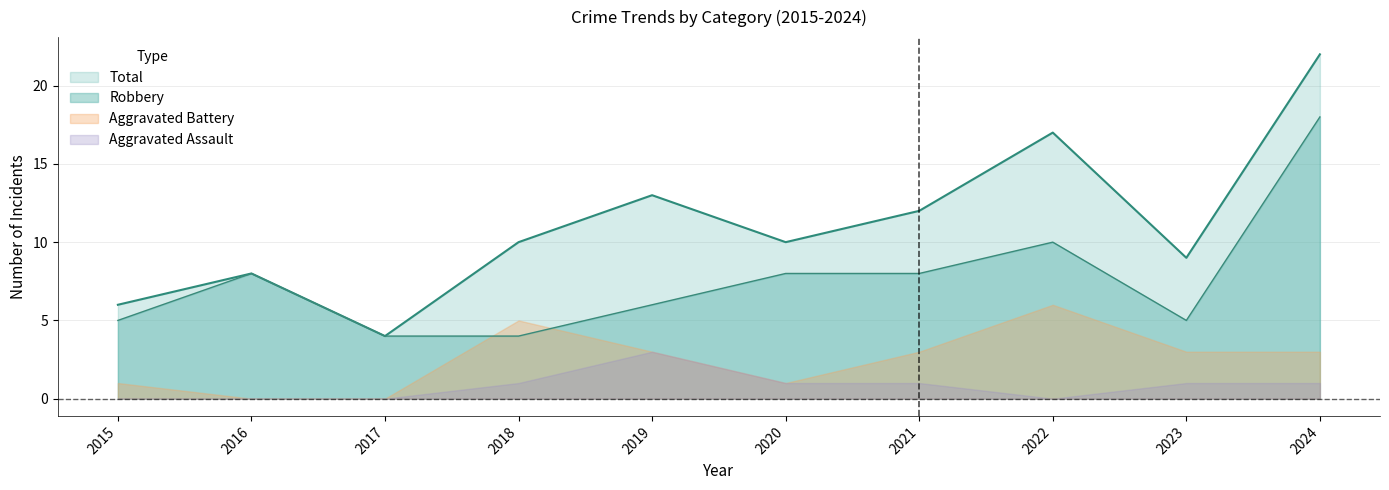

Is the value of Robbery at 2015 greater than the value of Total at 2018?

No